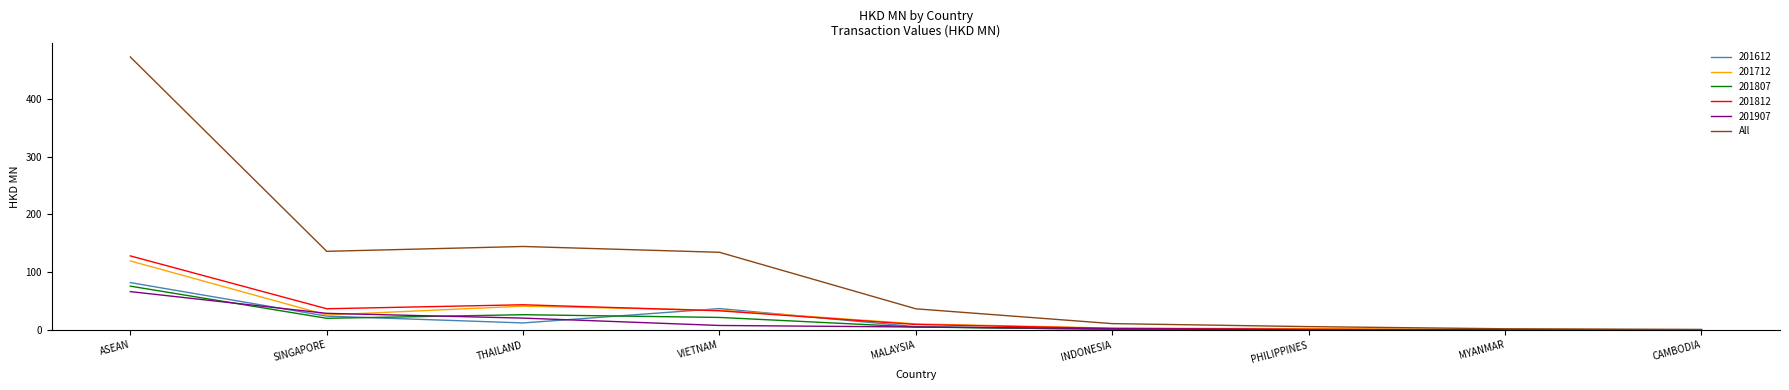

Which series changed the most between ASEAN and MYANMAR?

All